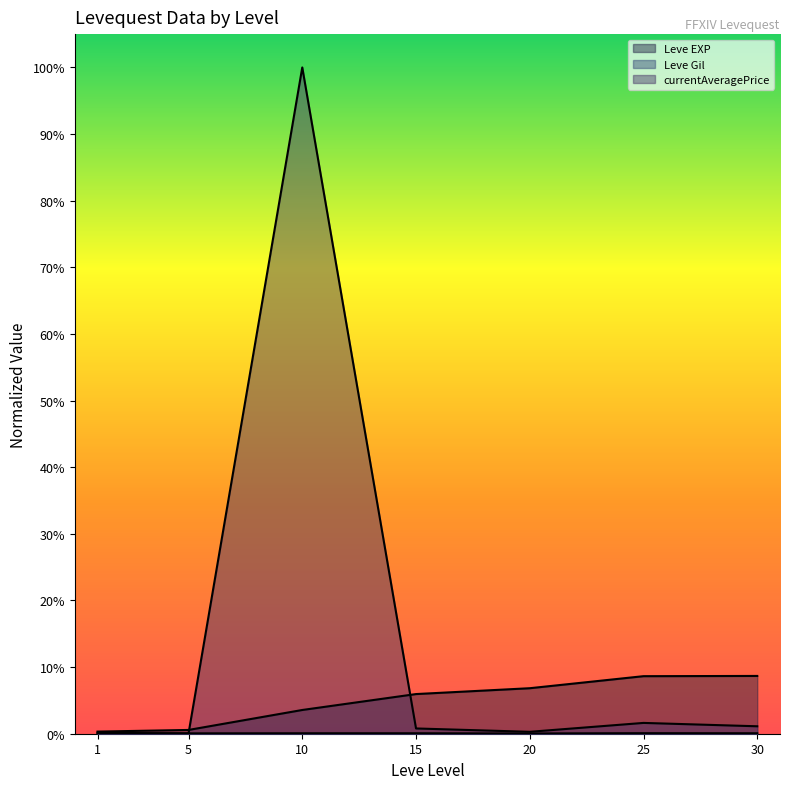

Which category has the lowest value in the Leve Gil series?

20